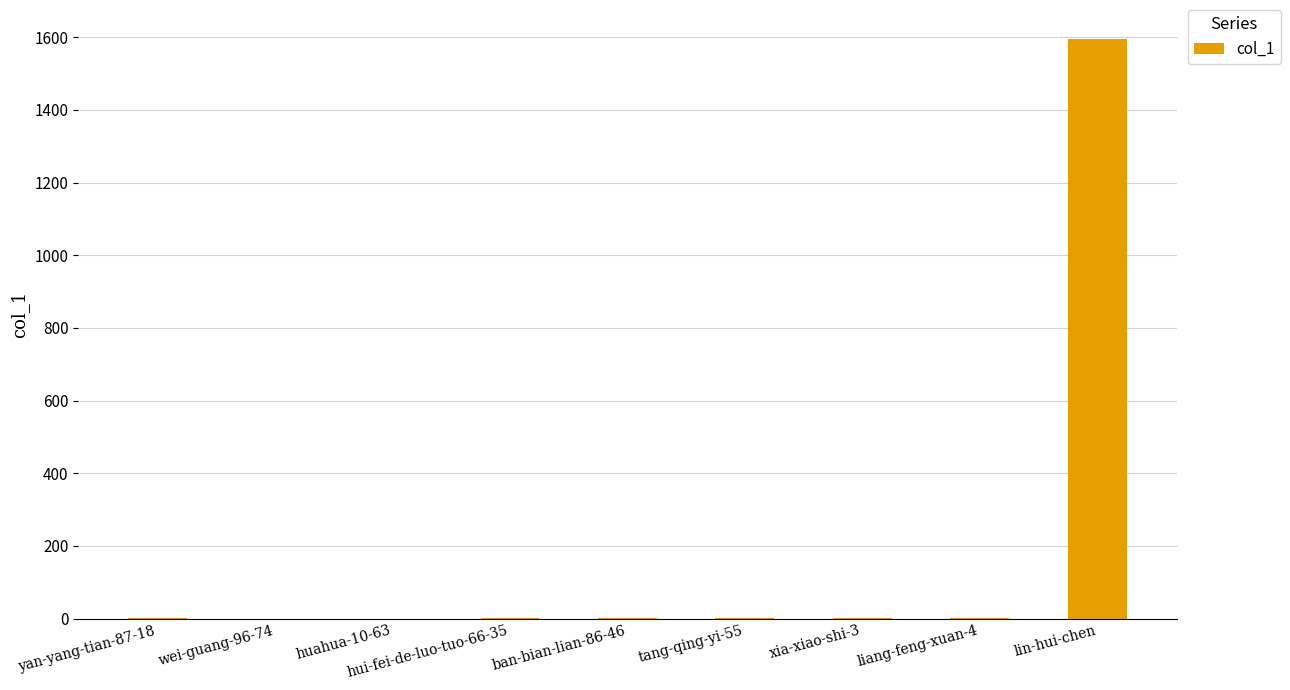

What is the greatest value displayed?

1595